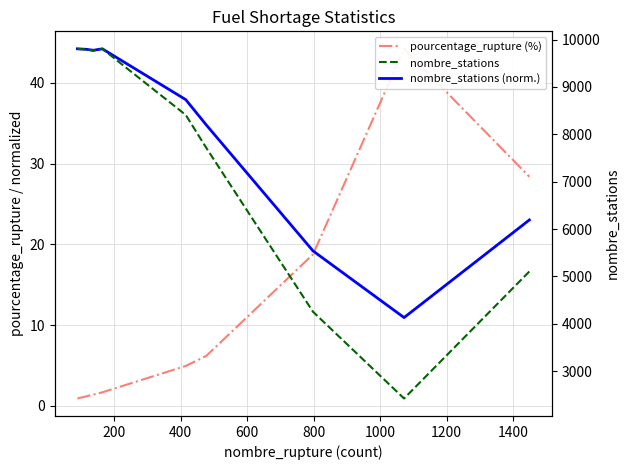

What is the lowest value of the pourcentage_rupture (%) series?

0.9